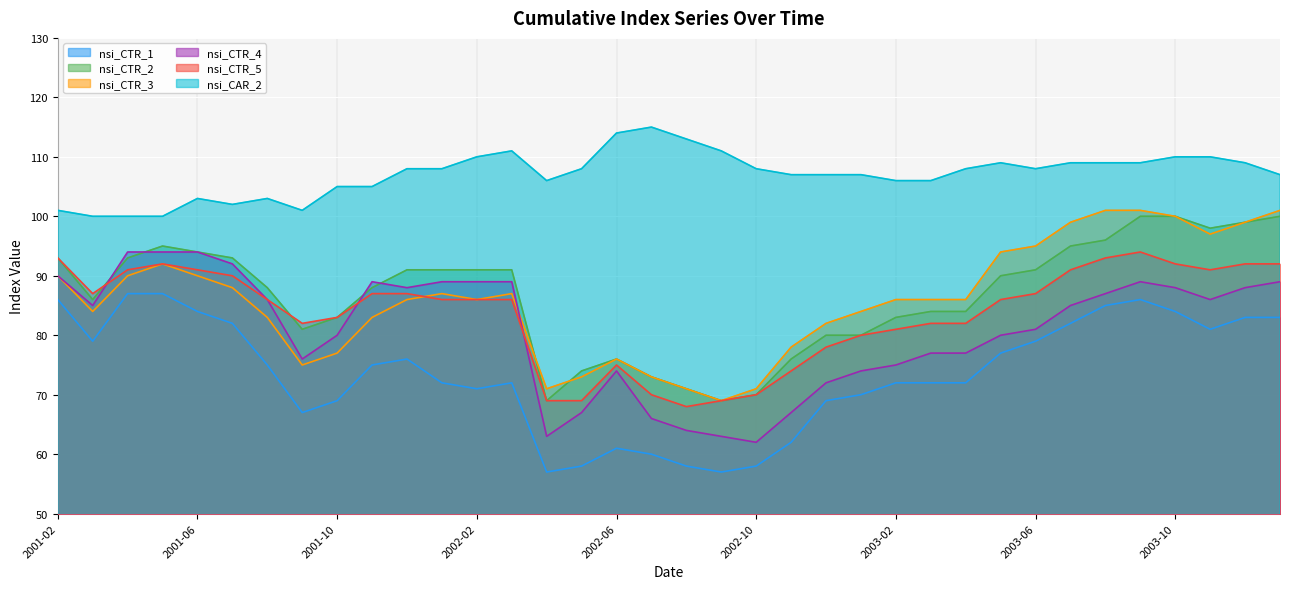

What is the greatest value displayed?

115